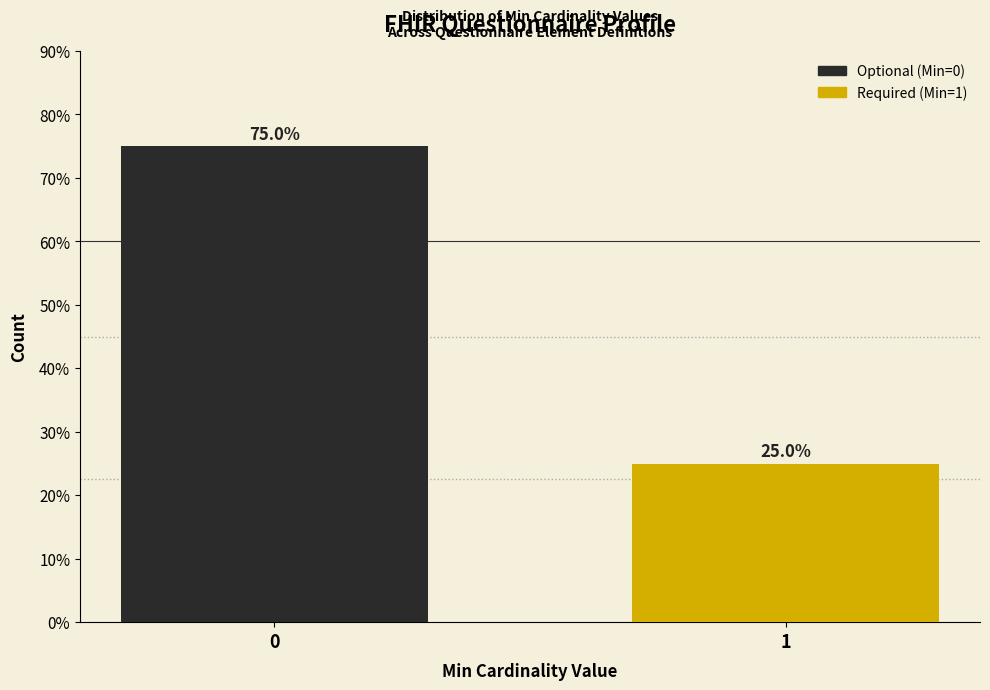

Reading right to left, list all the values displayed in this chart.

25	75